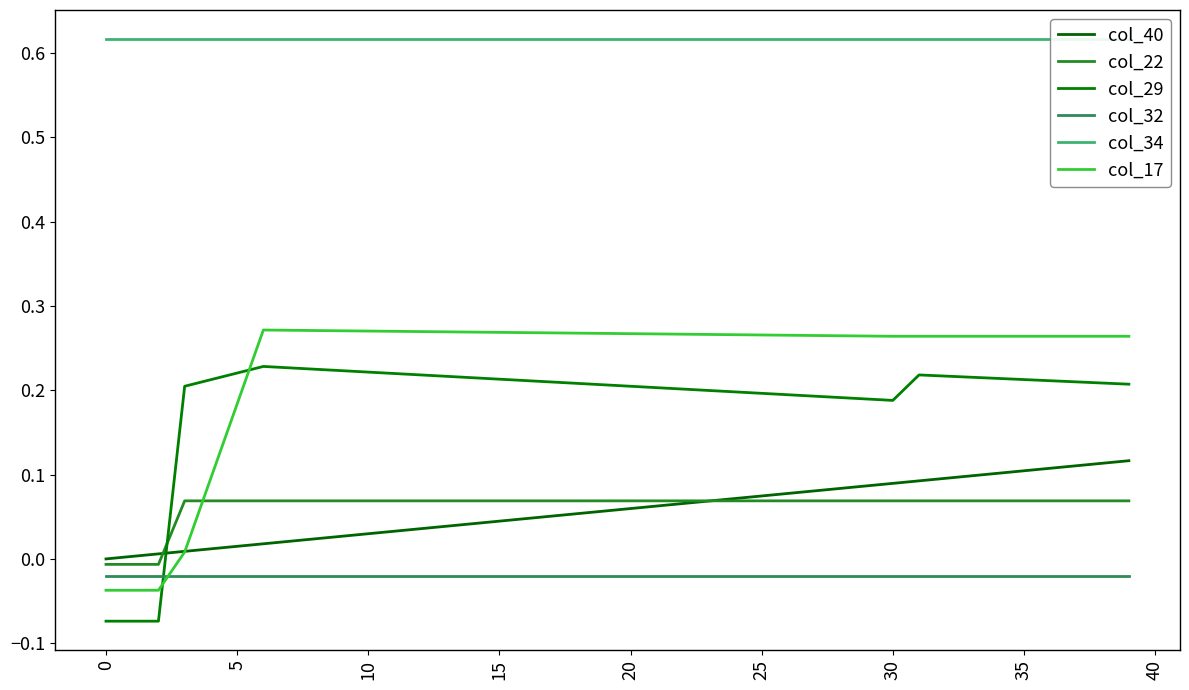

Rank the series by their maximum value, from highest to lowest.

col_34, col_17, col_29, col_40, col_22, col_32